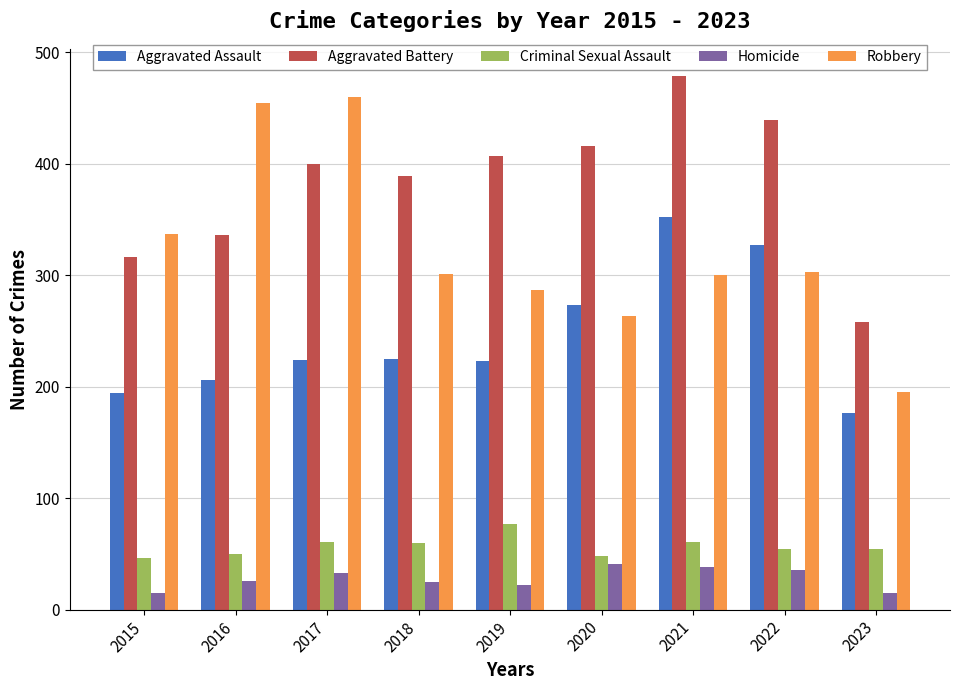

Which series has the largest total across all categories?

Aggravated Battery